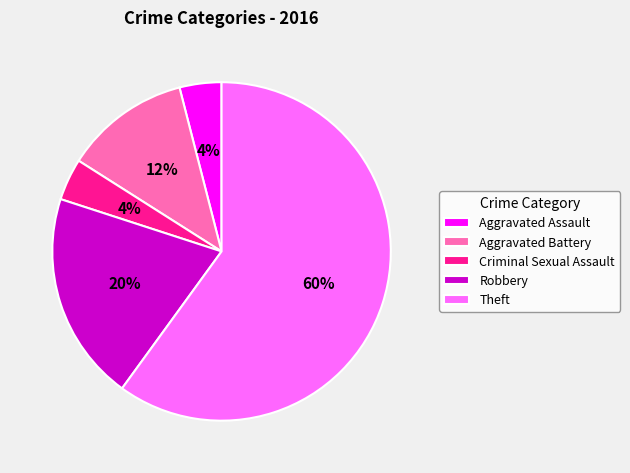

To the nearest percent, what percentage of the pie is Theft?

60%